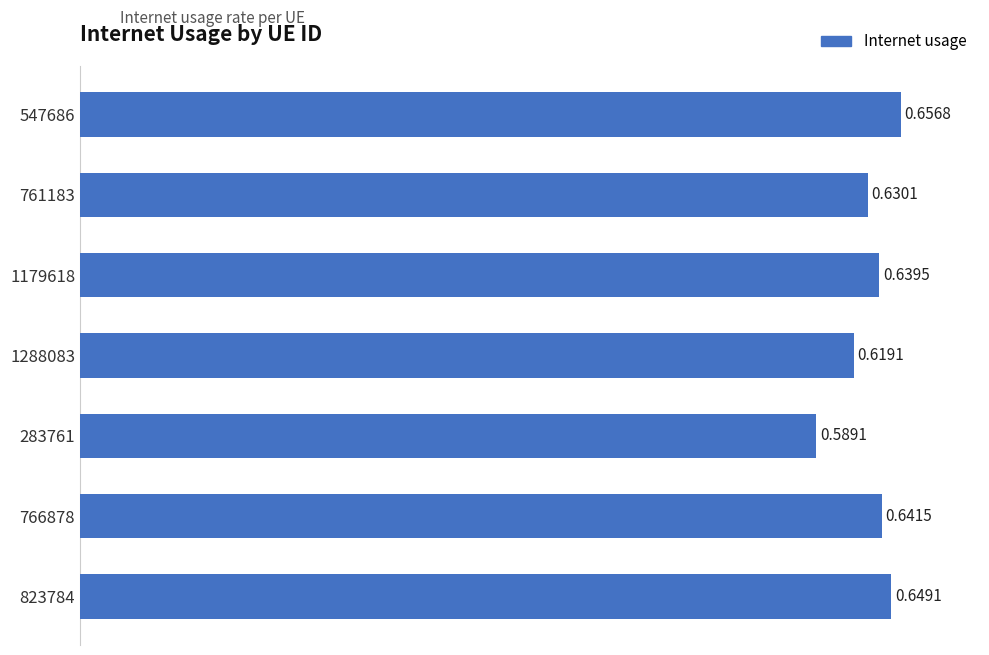

What is the sum of all values?

4.4